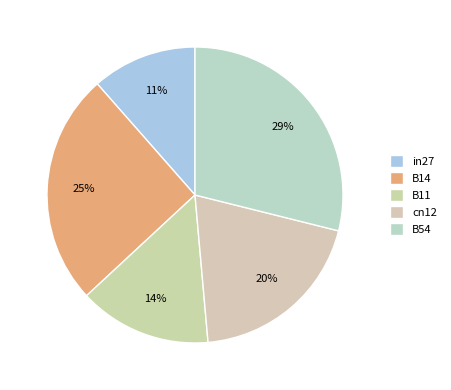

Which category has the smallest portion of the pie?

in27